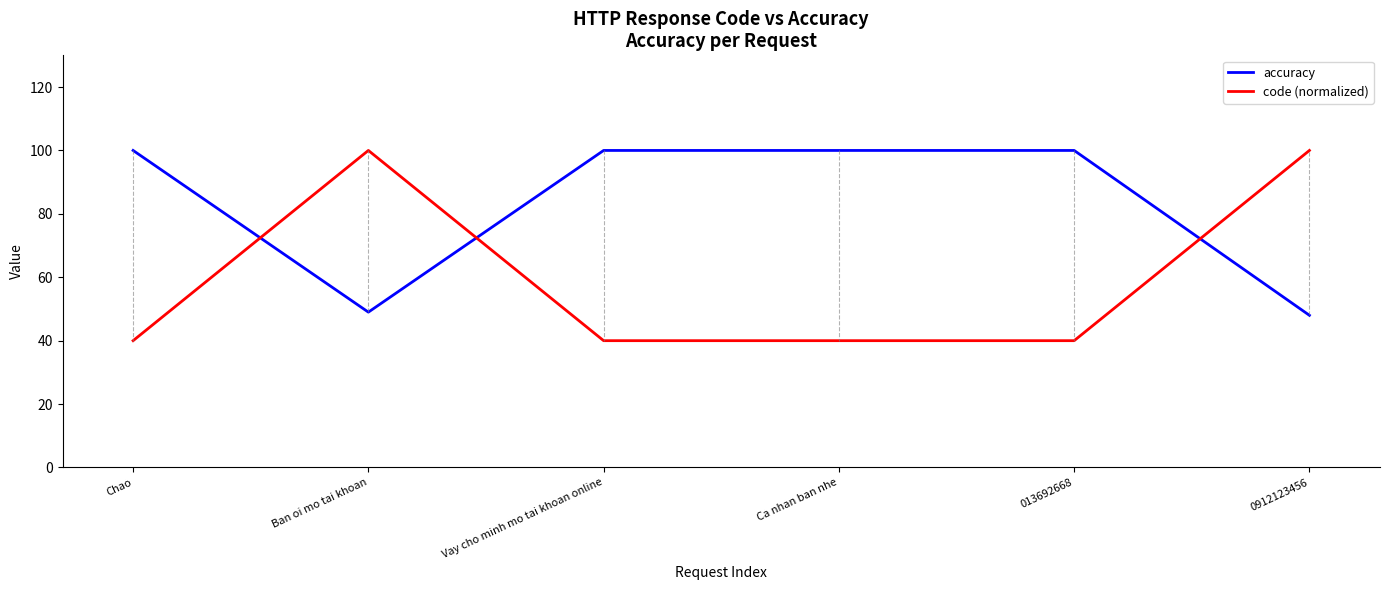

What position from the left is Ca nhan ban nhe?

4